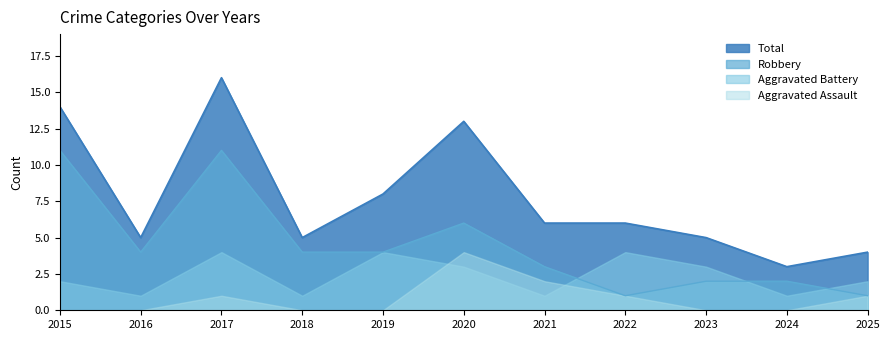

How many interior local valleys does the Robbery series have?

2